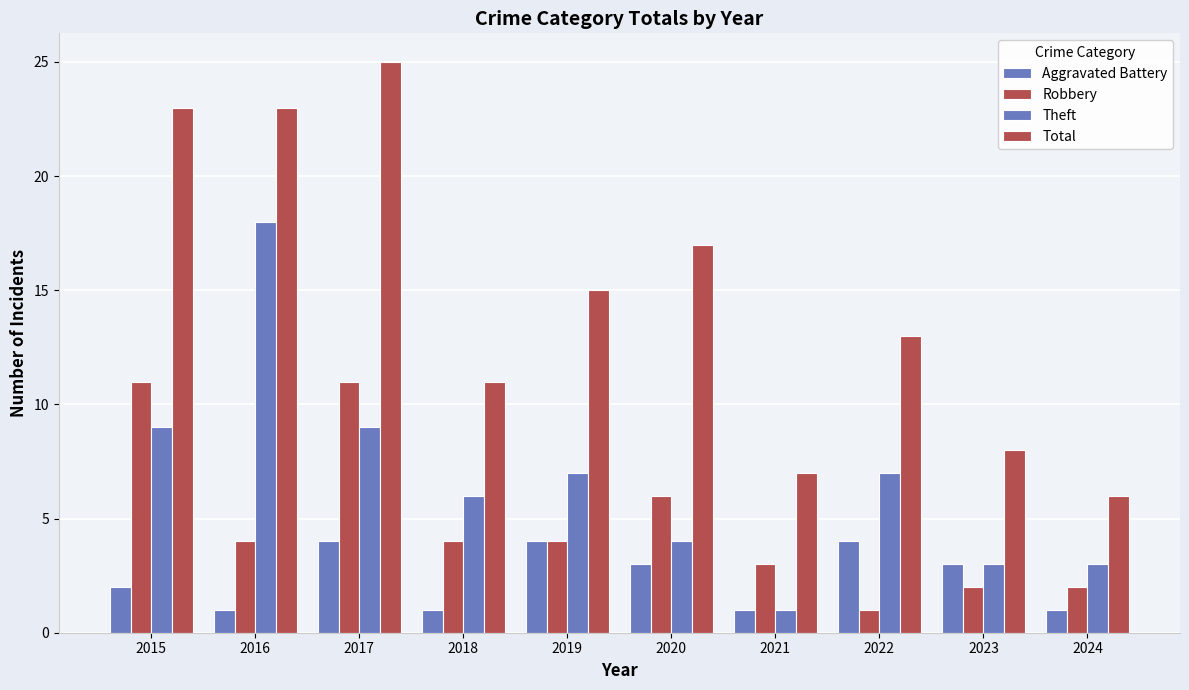

Reading left to right, extract all data points from this chart.

Aggravated Battery: 2	1	4	1	4	3	1	4	3	1
Robbery: 11	4	11	4	4	6	3	1	2	2
Theft: 9	18	9	6	7	4	1	7	3	3
Total: 23	23	25	11	15	17	7	13	8	6